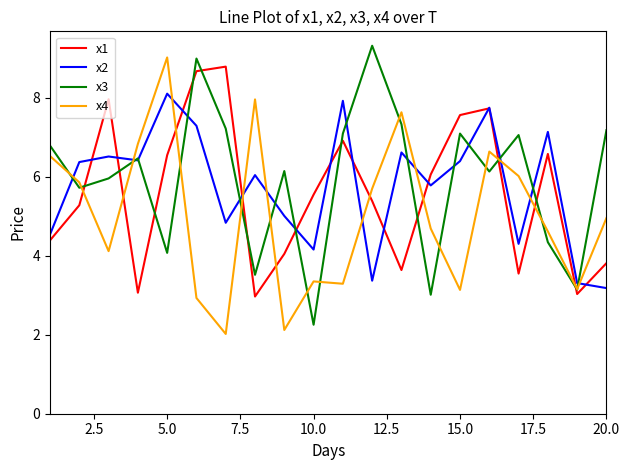

What is the highest value of the x3 series?

9.3